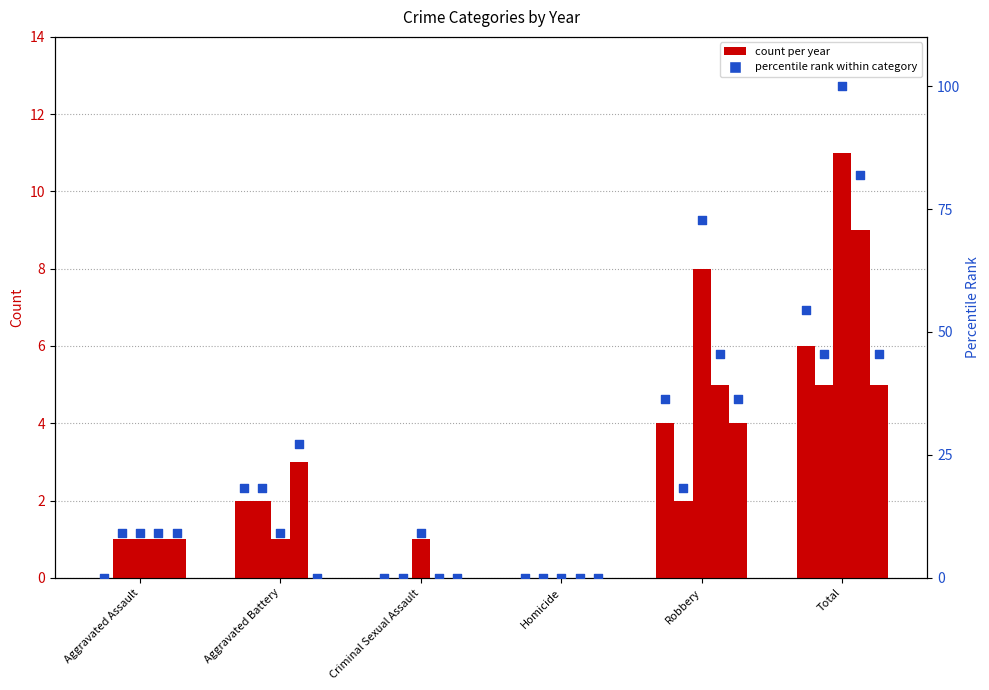

What is the change in value from Homicide to Total?

+54.5